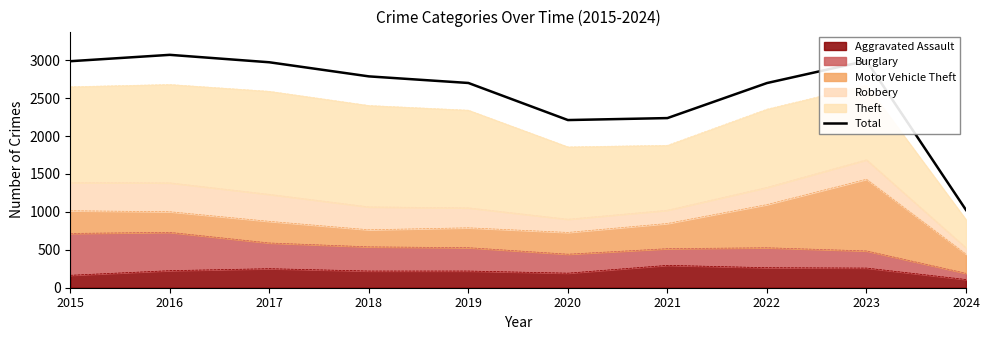

What is the difference between the maximum and minimum values?

2046